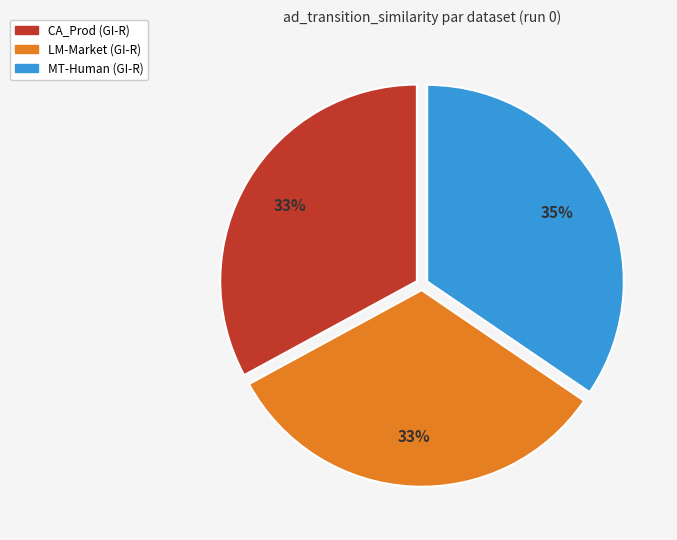

Is LM-Market (GI-R) the majority of the pie?

No